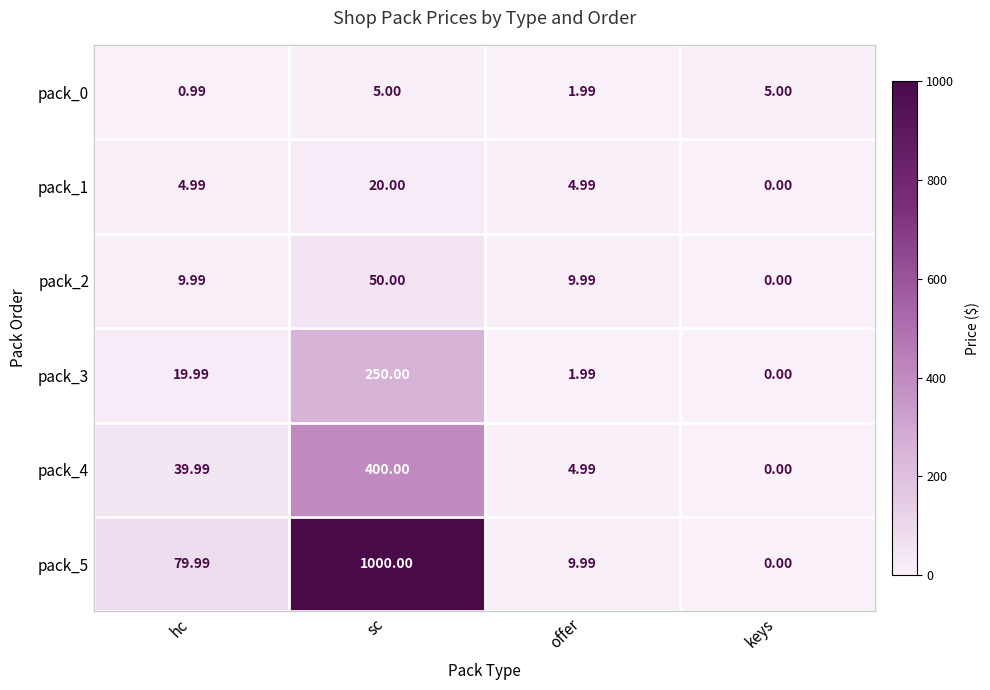

Which category has the lowest value across all series?

keys